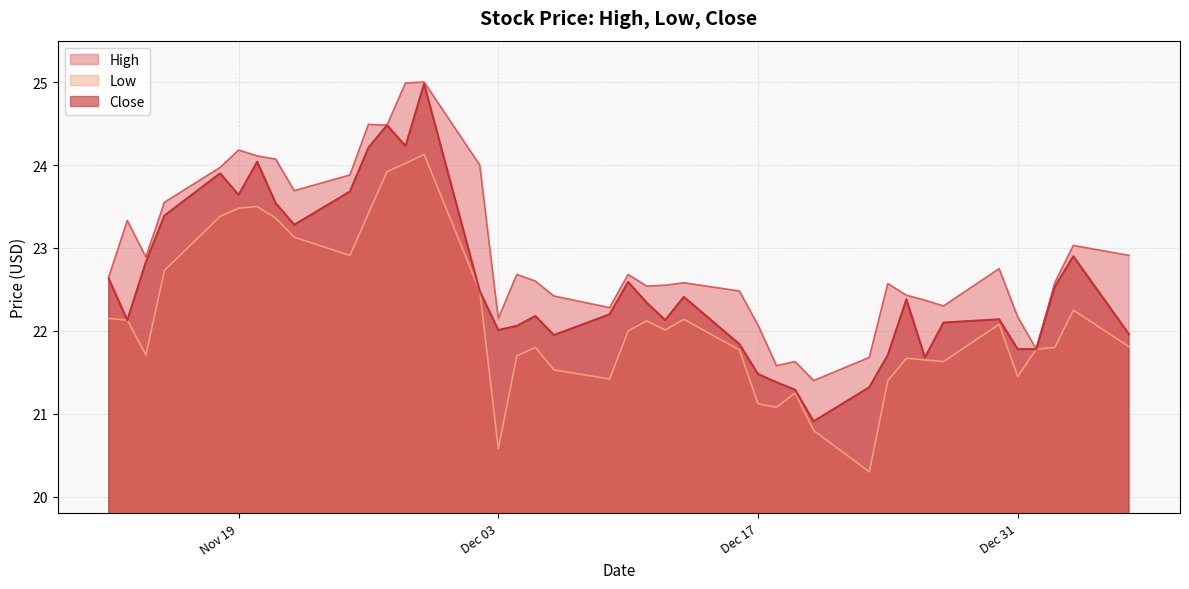

Rank the series by their average value, from lowest to highest.

Low, Close, High